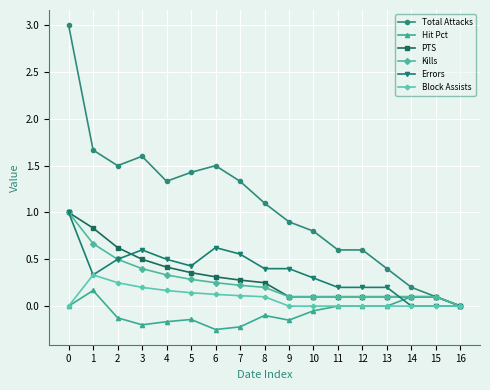

What is the maximum value for Kills?

1.0